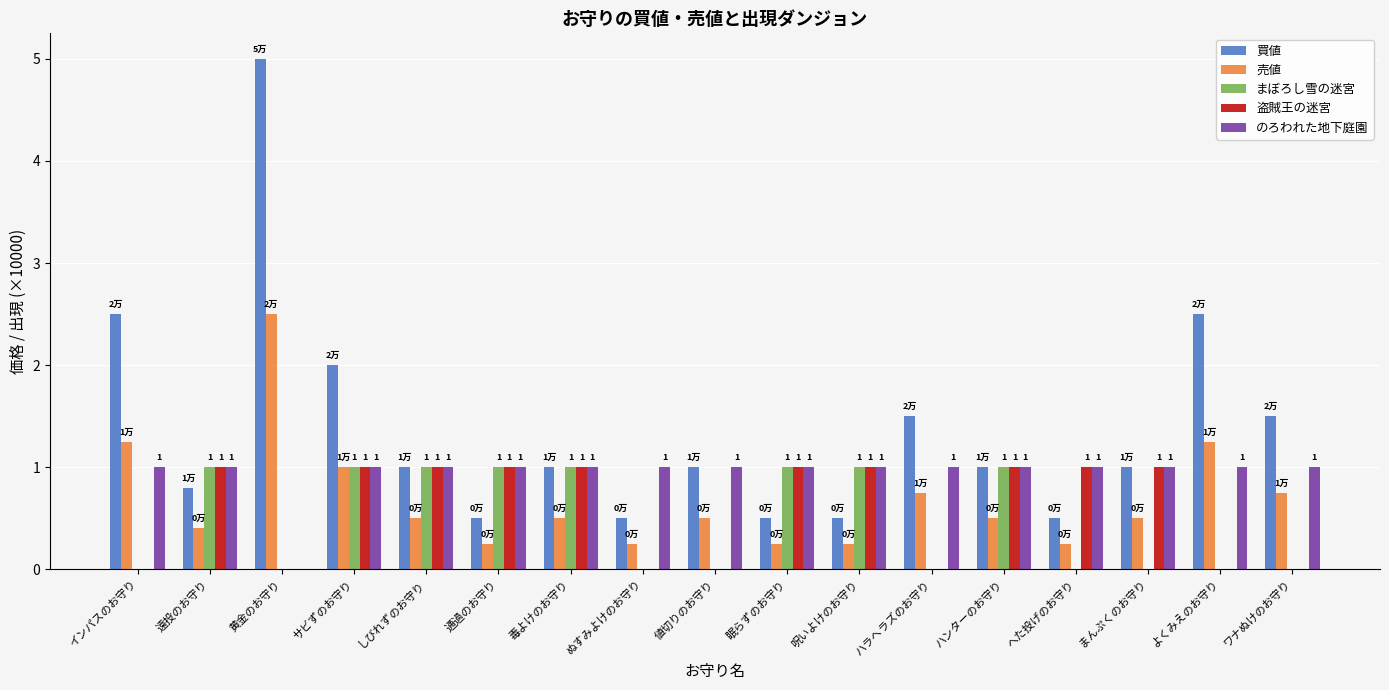

What is the greatest value displayed?

5.0